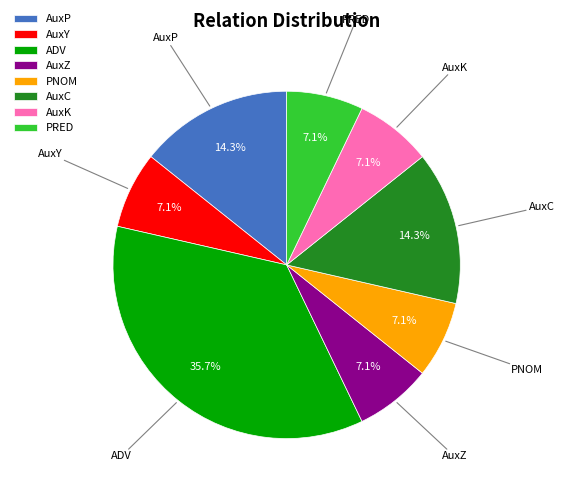

Does AuxK represent more than half of the total?

No